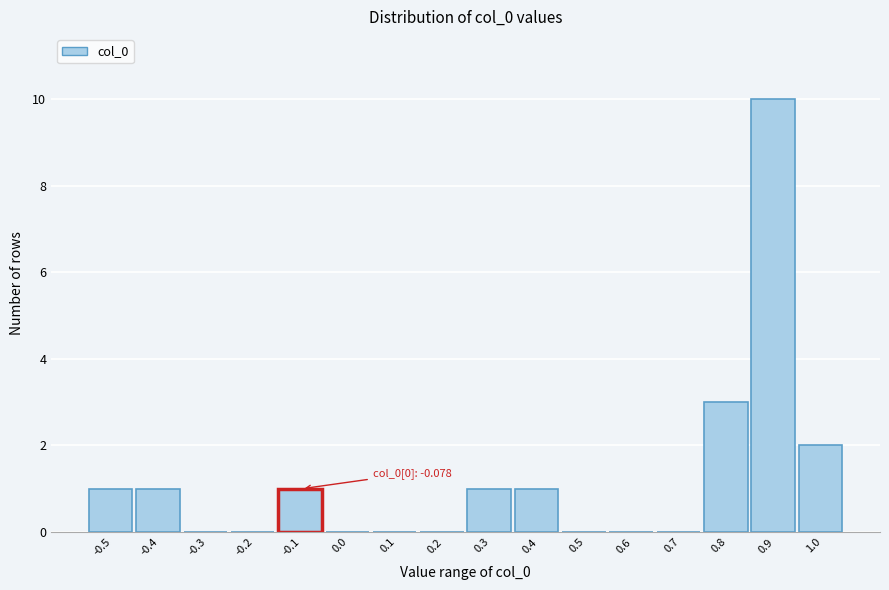

Reading right to left, transcribe all the data shown in this chart.

1.0=2	0.9=10	0.8=3	0.7=0	0.6=0	0.5=0	0.4=1	0.3=1	0.2=0	0.1=0	0.0=0	-0.1=1	-0.2=0	-0.3=0	-0.4=1	-0.5=1